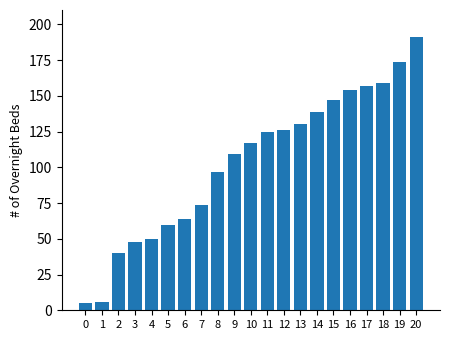

What is the value of the 19th bar from the left?

159